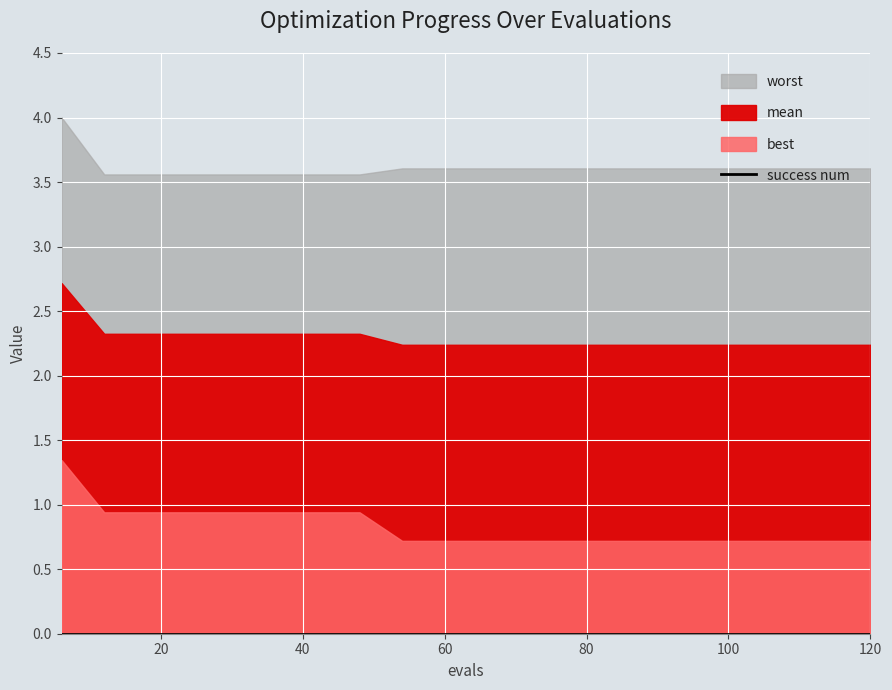

True or false: success num and worst cross at least once.

False